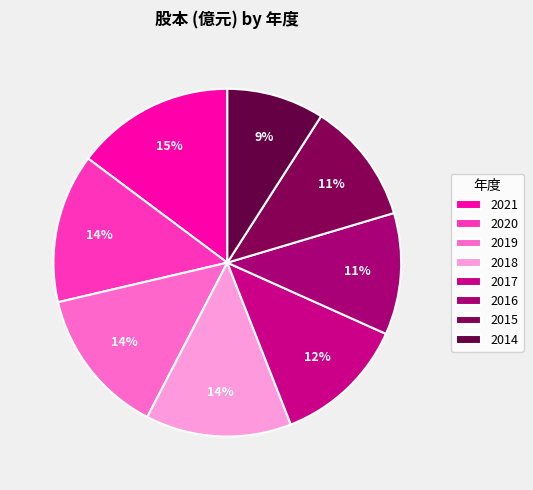

Is it true that 2021 is 15% of the pie?

True